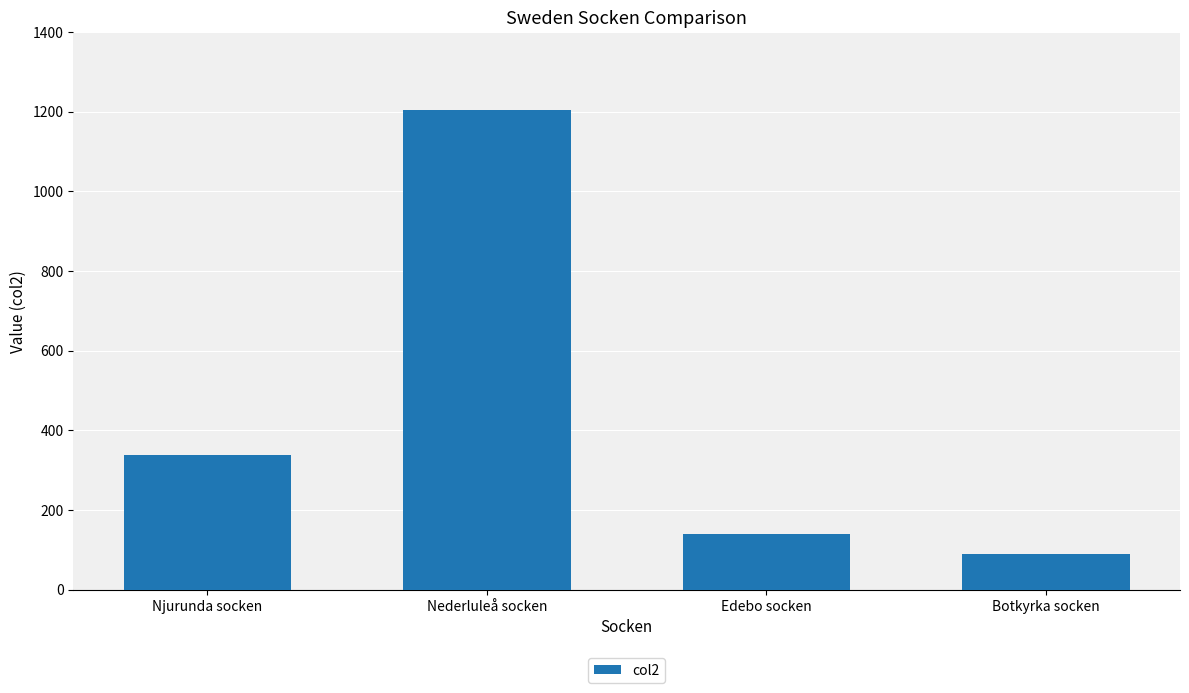

Where is the data nearest to the value 646?

Njurunda socken